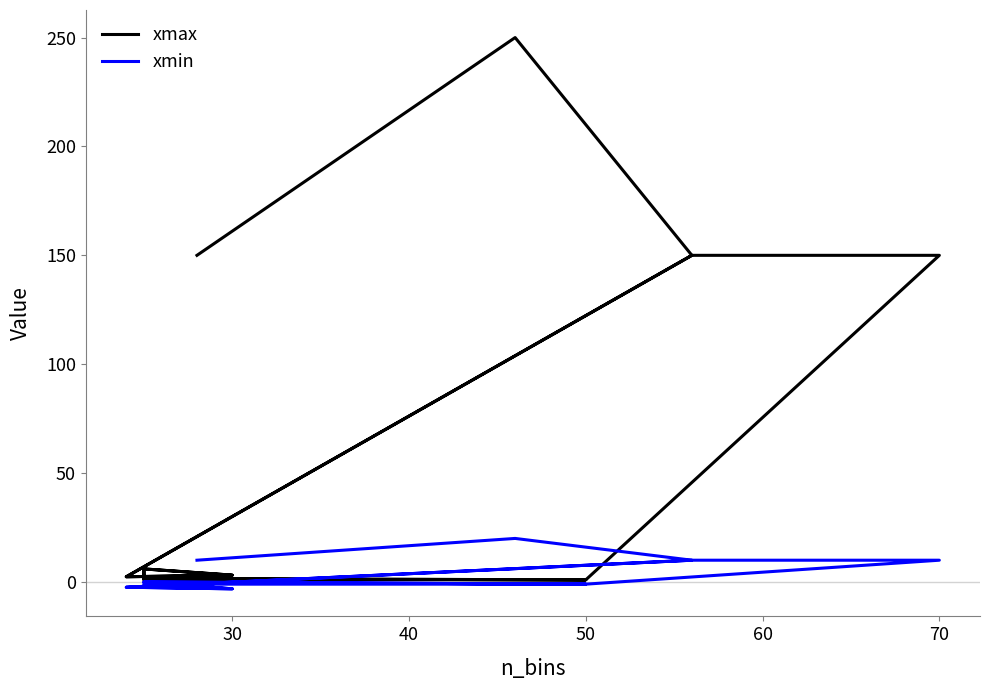

True or false: xmax has a value of 3.3 at 12.

False